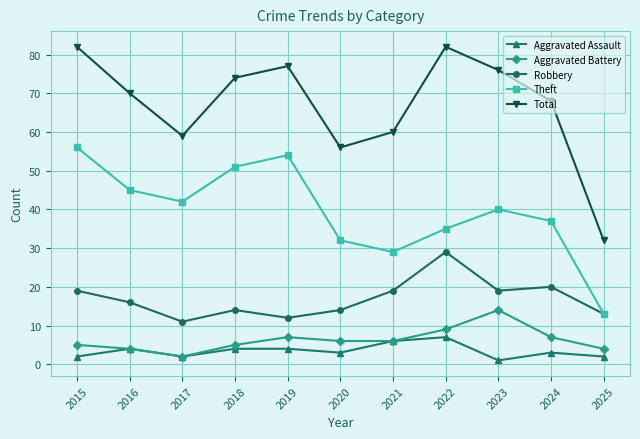

How many lines are shown in the chart?

5